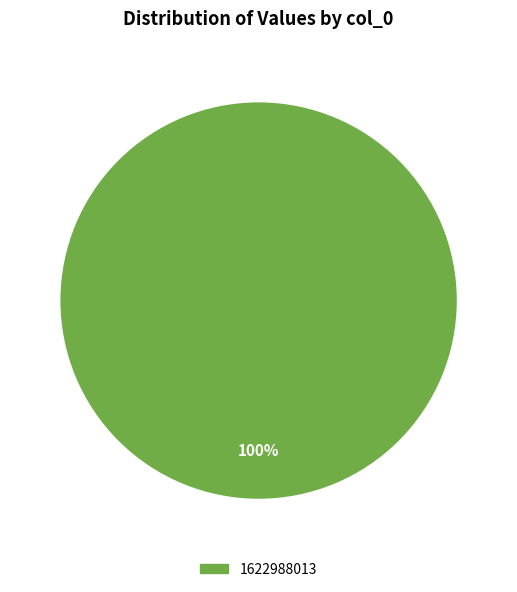

How many segments does this pie chart have?

1